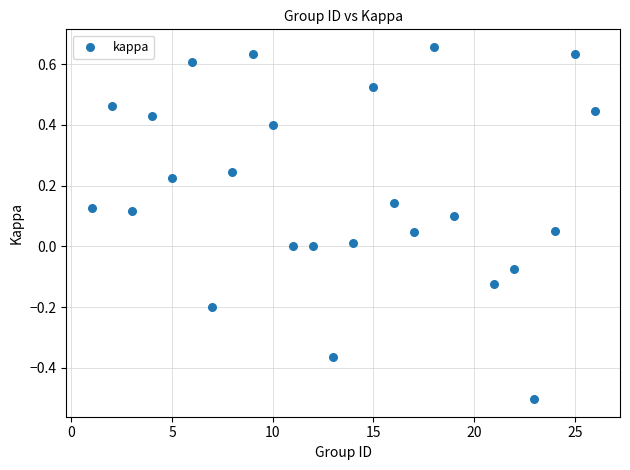

What is the range of Y values (max minus min)?

1.2